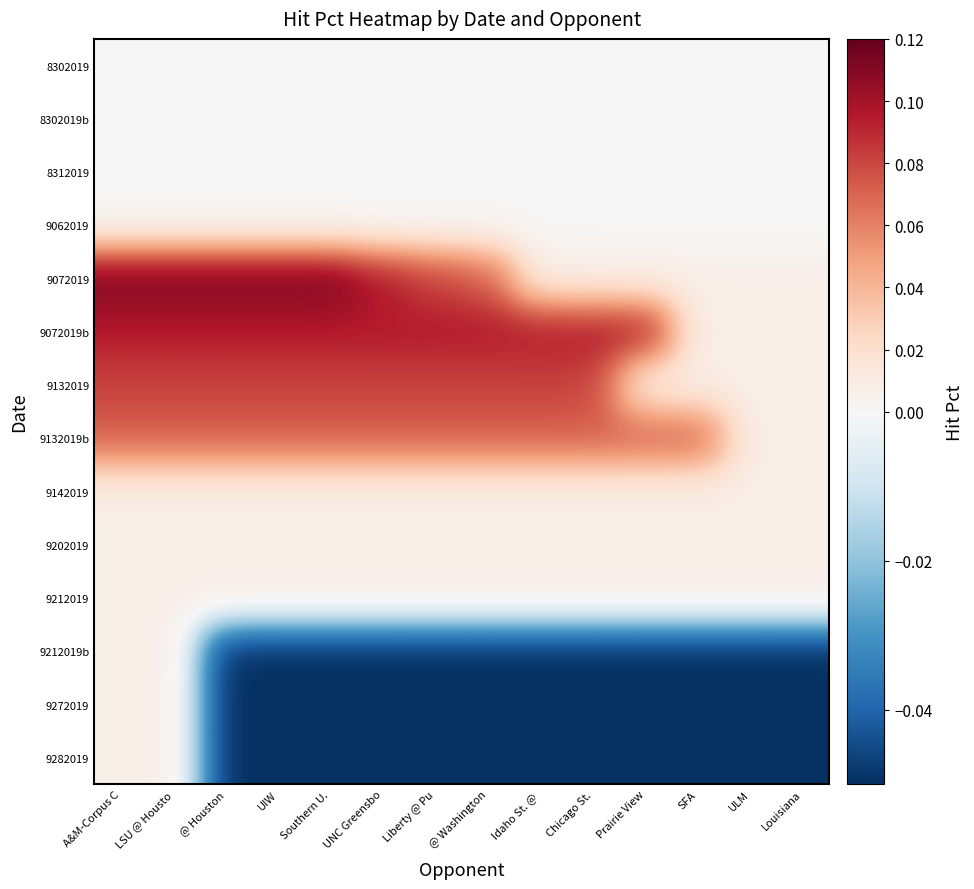

Reading left to right, transcribe all the data shown in this chart.

8302019: A&M-Corpus C=0.0	LSU @ Housto=0.0	@ Houston=0.0	UIW=0.0	Southern U.=0.0	UNC Greensbo=0.0	Liberty @ Pu=0.0	@ Washington=0.0	Idaho St. @ =0.0	Chicago St.=0.0	Prairie View=0.0	SFA=0.0	ULM=0.0	Louisiana=0.0
8302019b: A&M-Corpus C=0.0	LSU @ Housto=0.0	@ Houston=0.0	UIW=0.0	Southern U.=0.0	UNC Greensbo=0.0	Liberty @ Pu=0.0	@ Washington=0.0	Idaho St. @ =0.0	Chicago St.=0.0	Prairie View=0.0	SFA=0.0	ULM=0.0	Louisiana=0.0
8312019: A&M-Corpus C=0.0	LSU @ Housto=0.0	@ Houston=0.0	UIW=0.0	Southern U.=0.0	UNC Greensbo=0.0	Liberty @ Pu=0.0	@ Washington=0.0	Idaho St. @ =0.0	Chicago St.=0.0	Prairie View=0.0	SFA=0.0	ULM=0.0	Louisiana=0.0
9062019: A&M-Corpus C=0.0	LSU @ Housto=0.0	@ Houston=0.0	UIW=0.0	Southern U.=0.0	UNC Greensbo=0.0	Liberty @ Pu=0.0	@ Washington=0.0	Idaho St. @ =0.0	Chicago St.=0.0	Prairie View=0.0	SFA=0.0	ULM=0.0	Louisiana=0.0
9072019: A&M-Corpus C=0.1	LSU @ Housto=0.1	@ Houston=0.1	UIW=0.1	Southern U.=0.1	UNC Greensbo=0.1	Liberty @ Pu=0.1	@ Washington=0.1	Idaho St. @ =0.0	Chicago St.=0.0	Prairie View=0.0	SFA=0.0	ULM=0.0	Louisiana=0.0
9072019b: A&M-Corpus C=0.1	LSU @ Housto=0.1	@ Houston=0.1	UIW=0.1	Southern U.=0.1	UNC Greensbo=0.1	Liberty @ Pu=0.1	@ Washington=0.1	Idaho St. @ =0.1	Chicago St.=0.1	Prairie View=0.1	SFA=0.0	ULM=0.0	Louisiana=0.0
9132019: A&M-Corpus C=0.1	LSU @ Housto=0.1	@ Houston=0.1	UIW=0.1	Southern U.=0.1	UNC Greensbo=0.1	Liberty @ Pu=0.1	@ Washington=0.1	Idaho St. @ =0.1	Chicago St.=0.1	Prairie View=0.0	SFA=0.0	ULM=0.0	Louisiana=0.0
9132019b: A&M-Corpus C=0.1	LSU @ Housto=0.1	@ Houston=0.1	UIW=0.1	Southern U.=0.1	UNC Greensbo=0.1	Liberty @ Pu=0.1	@ Washington=0.1	Idaho St. @ =0.1	Chicago St.=0.1	Prairie View=0.1	SFA=0.1	ULM=0.0	Louisiana=0.0
9142019: A&M-Corpus C=0.0	LSU @ Housto=0.0	@ Houston=0.0	UIW=0.0	Southern U.=0.0	UNC Greensbo=0.0	Liberty @ Pu=0.0	@ Washington=0.0	Idaho St. @ =0.0	Chicago St.=0.0	Prairie View=0.0	SFA=0.0	ULM=0.0	Louisiana=0.0
9202019: A&M-Corpus C=0.0	LSU @ Housto=0.0	@ Houston=0.0	UIW=0.0	Southern U.=0.0	UNC Greensbo=0.0	Liberty @ Pu=0.0	@ Washington=0.0	Idaho St. @ =0.0	Chicago St.=0.0	Prairie View=0.0	SFA=0.0	ULM=0.0	Louisiana=0.0
9212019: A&M-Corpus C=0.0	LSU @ Housto=0.0	@ Houston=0.0	UIW=0.0	Southern U.=0.0	UNC Greensbo=0.0	Liberty @ Pu=0.0	@ Washington=0.0	Idaho St. @ =0.0	Chicago St.=0.0	Prairie View=0.0	SFA=0.0	ULM=0.0	Louisiana=0.0
9212019b: A&M-Corpus C=0.0	LSU @ Housto=0.0	@ Houston=-0.1	UIW=-0.1	Southern U.=-0.1	UNC Greensbo=-0.1	Liberty @ Pu=-0.1	@ Washington=-0.1	Idaho St. @ =-0.1	Chicago St.=-0.1	Prairie View=-0.1	SFA=-0.1	ULM=-0.1	Louisiana=-0.1
9272019: A&M-Corpus C=0.0	LSU @ Housto=0.0	@ Houston=-0.1	UIW=-0.1	Southern U.=-0.1	UNC Greensbo=-0.1	Liberty @ Pu=-0.1	@ Washington=-0.1	Idaho St. @ =-0.1	Chicago St.=-0.1	Prairie View=-0.1	SFA=-0.1	ULM=-0.1	Louisiana=-0.1
9282019: A&M-Corpus C=0.0	LSU @ Housto=0.0	@ Houston=-0.1	UIW=-0.1	Southern U.=-0.1	UNC Greensbo=-0.1	Liberty @ Pu=-0.1	@ Washington=-0.1	Idaho St. @ =-0.1	Chicago St.=-0.1	Prairie View=-0.1	SFA=-0.1	ULM=-0.1	Louisiana=-0.1